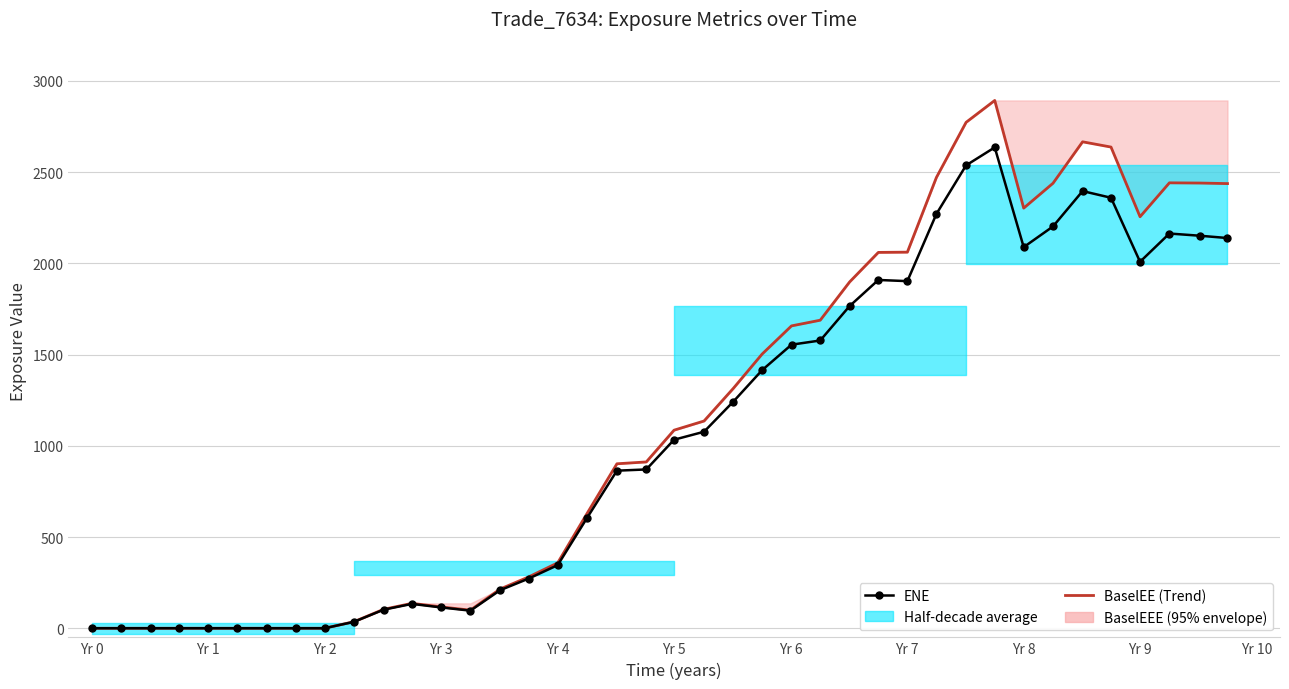

At how many categories does at least one series exceed 2124?

11